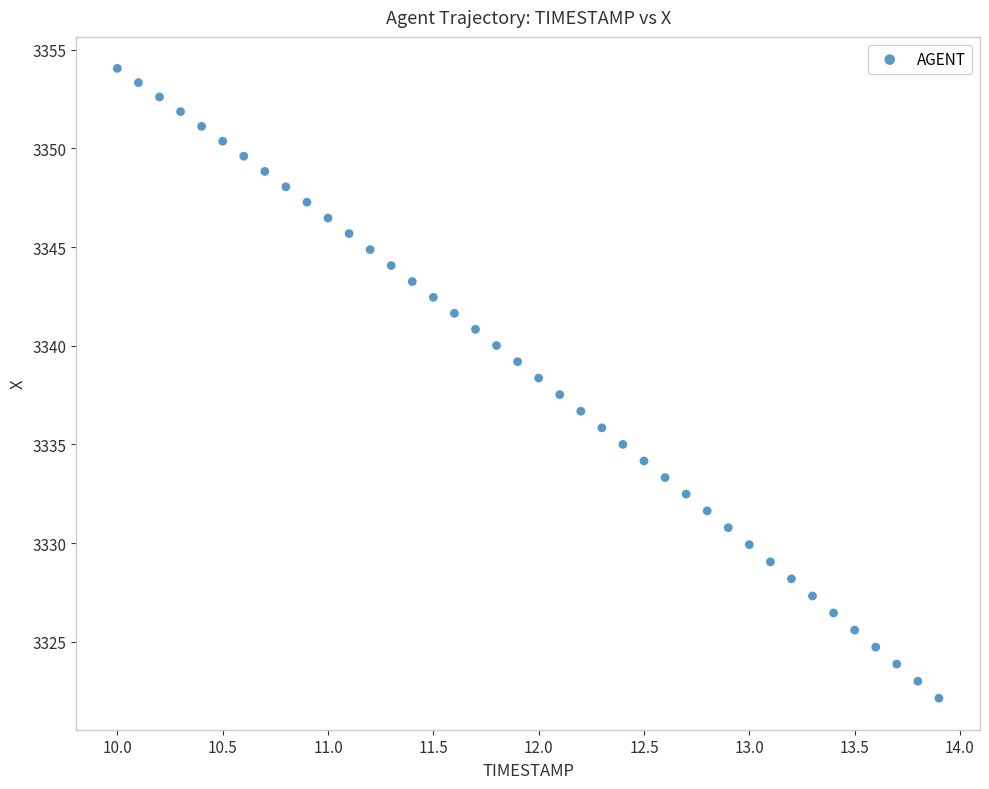

What is the range of X values (max minus min)?

3.9